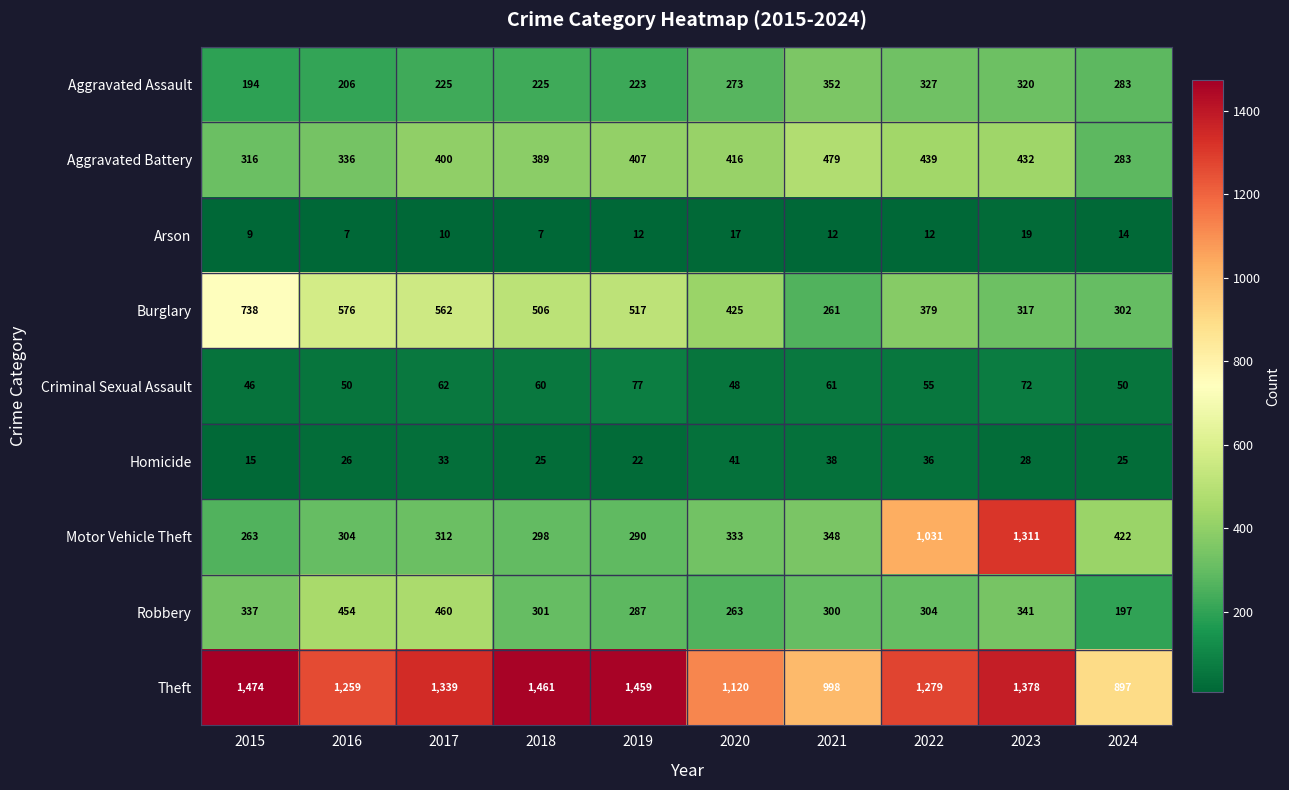

Where does the Homicide series first go above 28?

2017